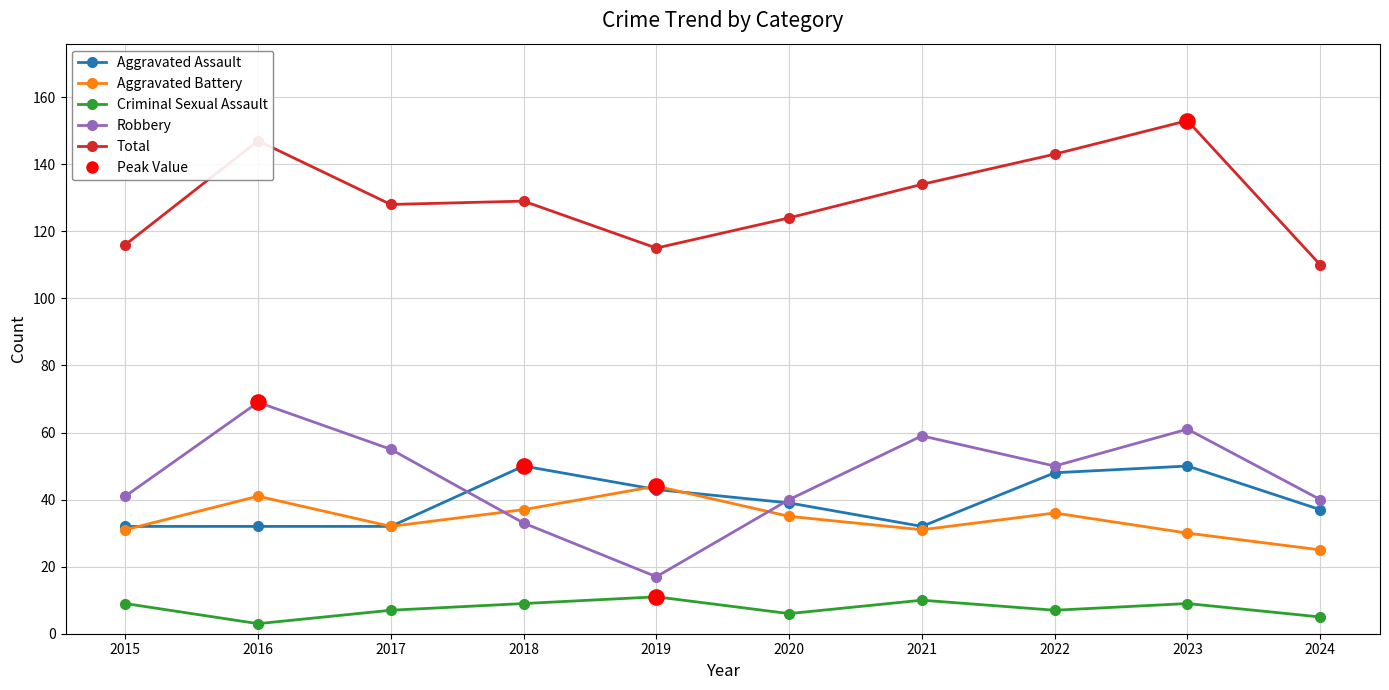

Is the value of Total at 2020 greater than the value of Robbery at 2020?

Yes